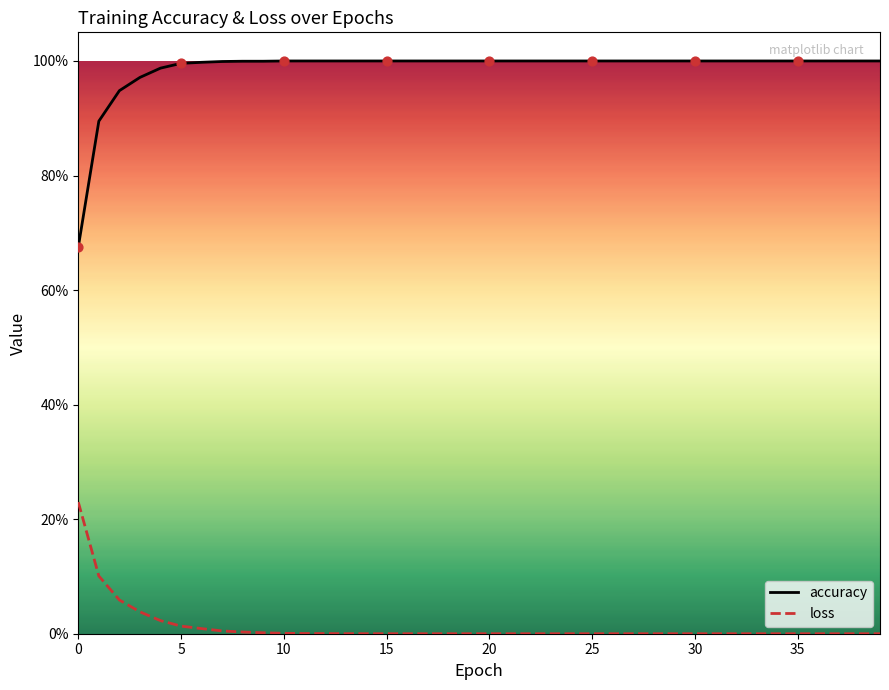

What are all the series names shown in the legend?

accuracy, loss